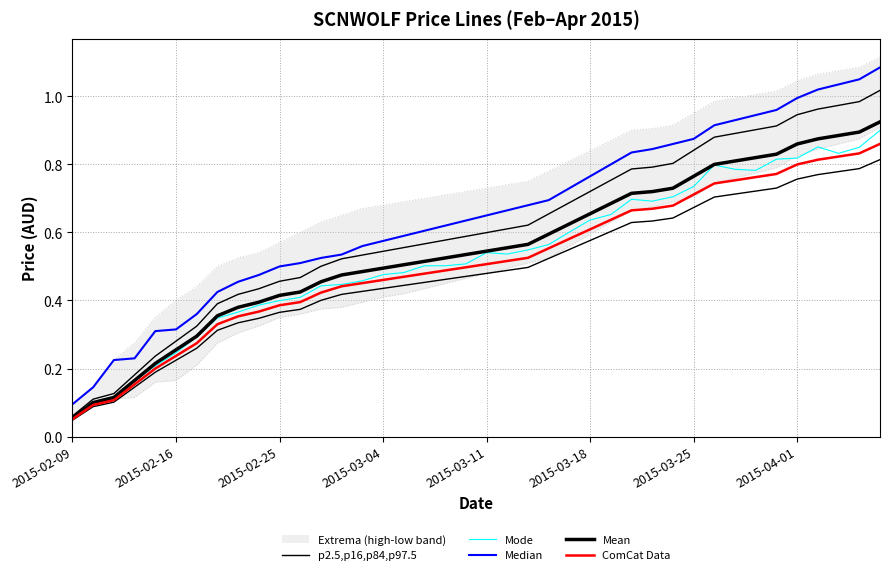

What is the minimum value for p2.5,p16,p84,p97.5?

0.1